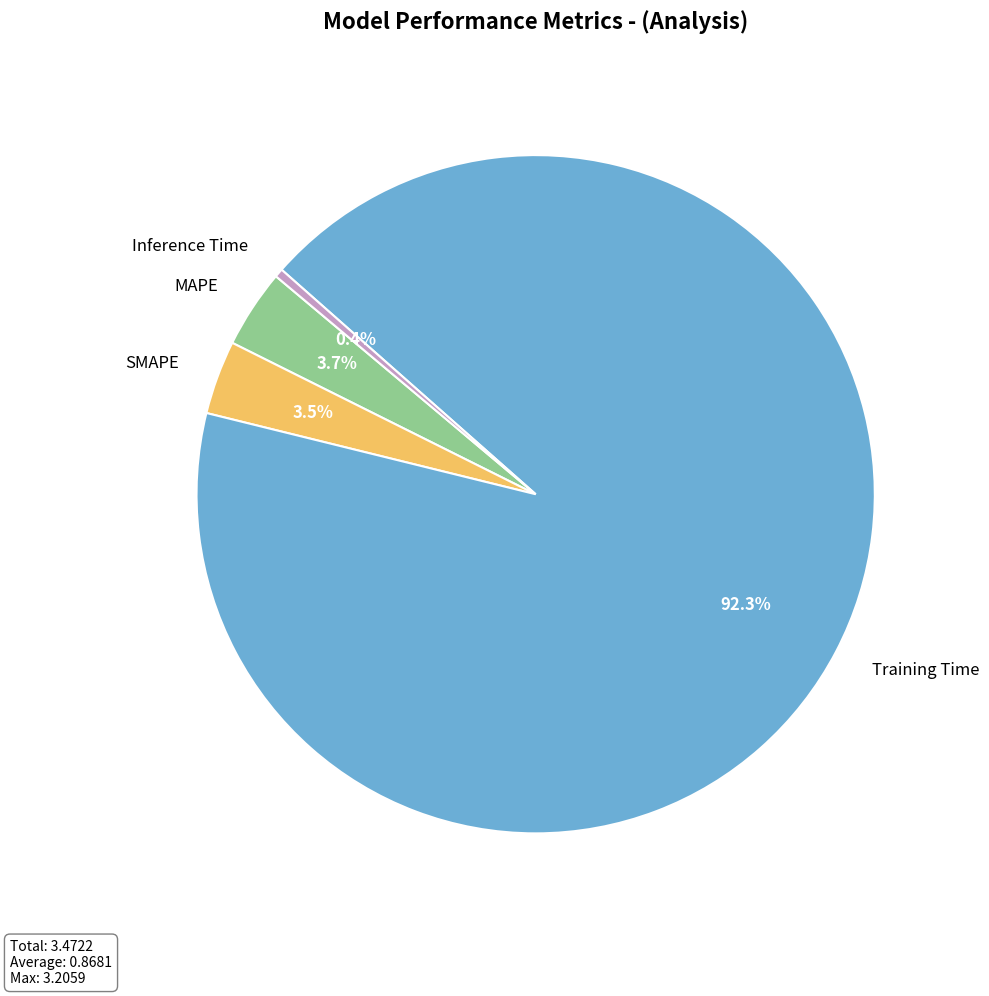

Which category has the biggest portion of the pie?

Training Time